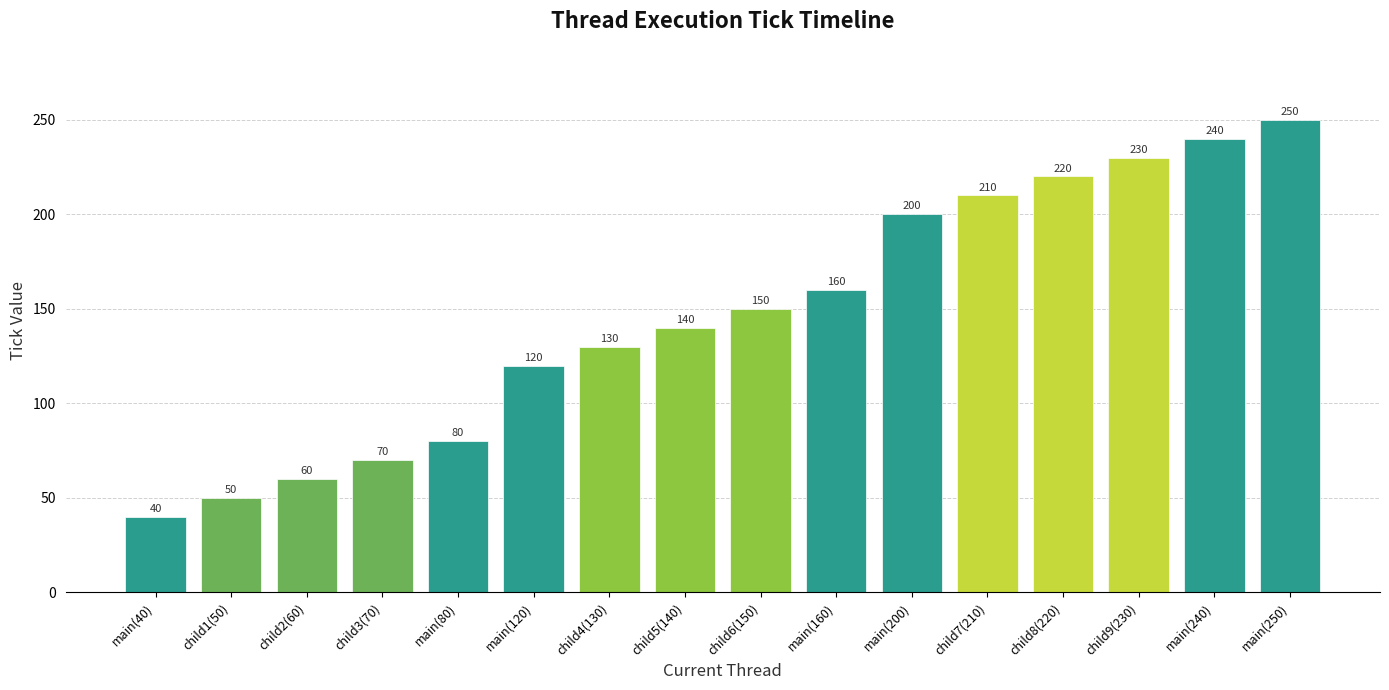

Reading left to right, transcribe all the data shown in this chart.

main(40)=40	child1(50)=50	child2(60)=60	child3(70)=70	main(80)=80	main(120)=120	child4(130)=130	child5(140)=140	child6(150)=150	main(160)=160	main(200)=200	child7(210)=210	child8(220)=220	child9(230)=230	main(240)=240	main(250)=250